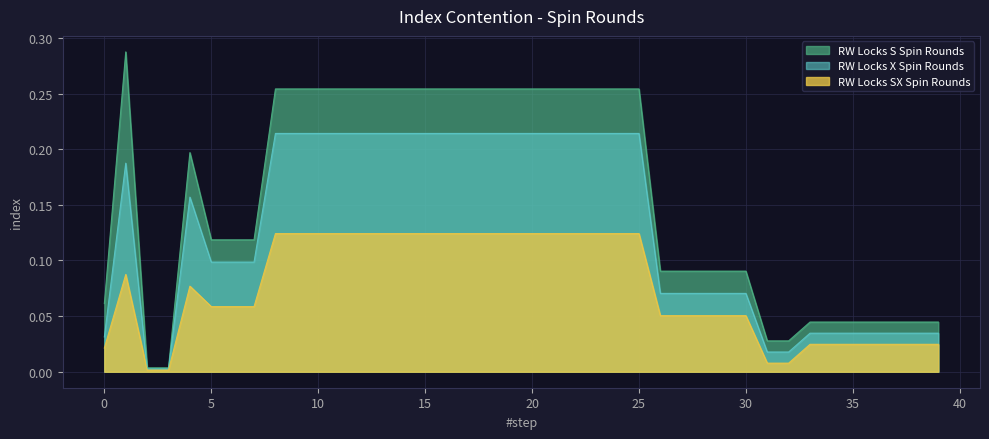

The value of RW Locks X Spin Rounds at 17 is 0.2. True or false?

True